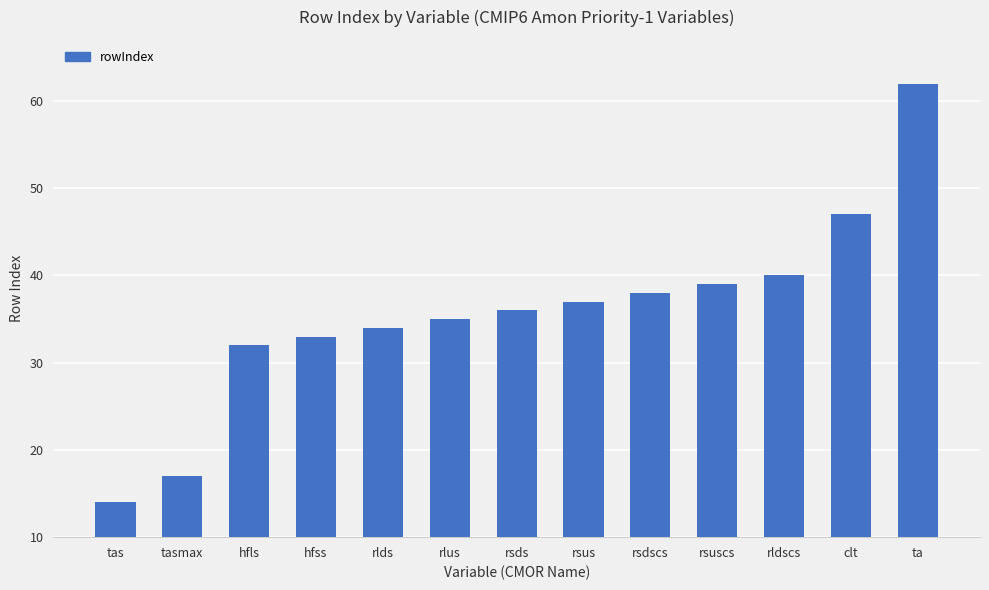

What is the greatest value displayed?

62